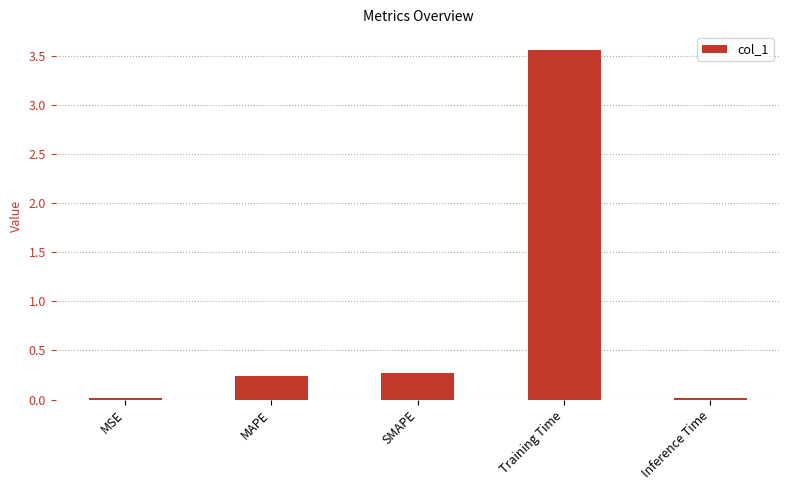

What is the average value?

0.8